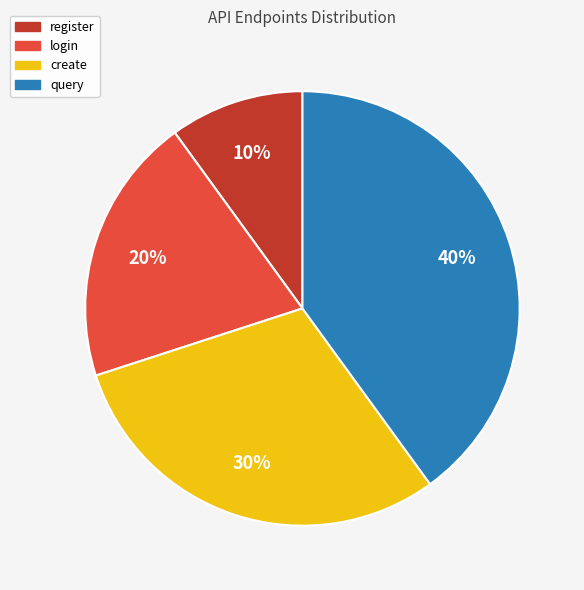

Does create account for over 50% of the chart?

No